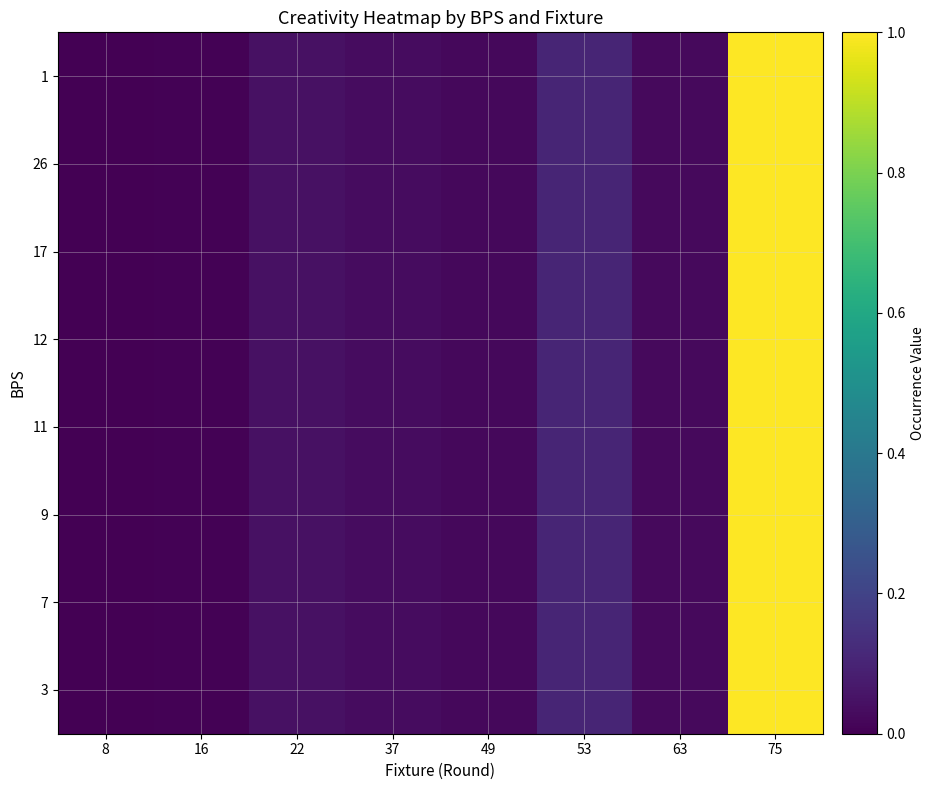

Reading right to left, what are all the values shown in this chart?

3: 75=1.0	63=0.0	53=0.1	49=0.0	37=0.0	22=0.0	16=0.0	8=0.0
7: 75=1.0	63=0.0	53=0.1	49=0.0	37=0.0	22=0.0	16=0.0	8=0.0
9: 75=1.0	63=0.0	53=0.1	49=0.0	37=0.0	22=0.0	16=0.0	8=0.0
11: 75=1.0	63=0.0	53=0.1	49=0.0	37=0.0	22=0.0	16=0.0	8=0.0
12: 75=1.0	63=0.0	53=0.1	49=0.0	37=0.0	22=0.0	16=0.0	8=0.0
17: 75=1.0	63=0.0	53=0.1	49=0.0	37=0.0	22=0.0	16=0.0	8=0.0
26: 75=1.0	63=0.0	53=0.1	49=0.0	37=0.0	22=0.0	16=0.0	8=0.0
1: 75=1.0	63=0.0	53=0.1	49=0.0	37=0.0	22=0.0	16=0.0	8=0.0